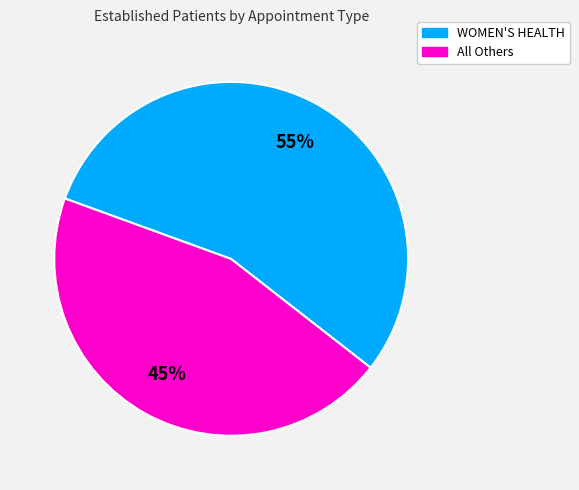

To the nearest percent, what is the average slice percentage?

50%